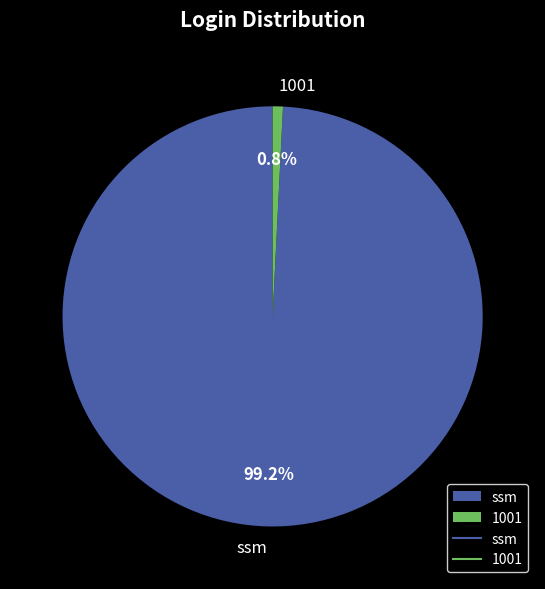

Approximately how many times larger is the value at ssm compared to 1001?

125.8